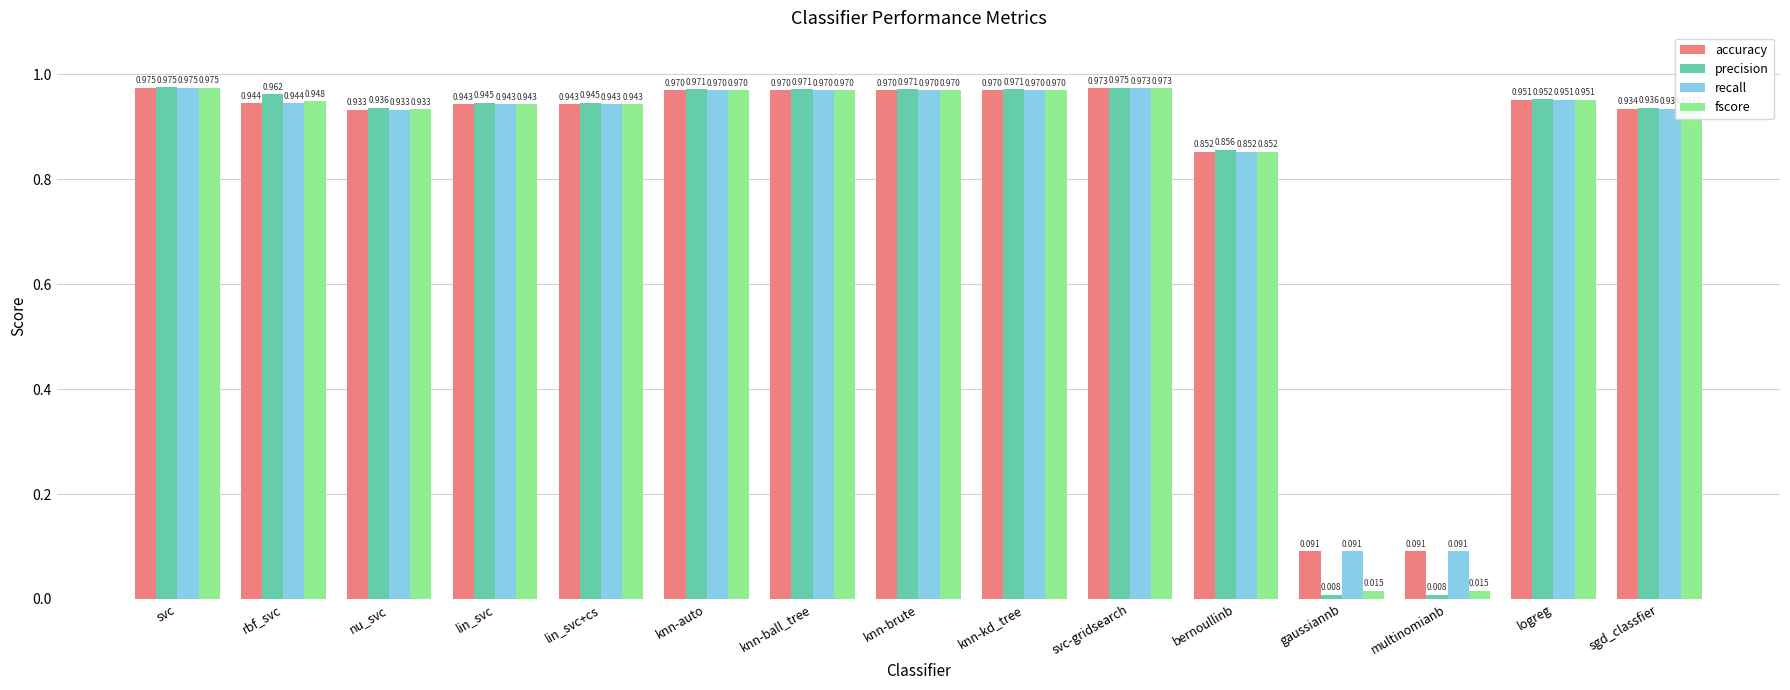

Is the value of fscore at gaussiannb greater than the value of accuracy at logreg?

No